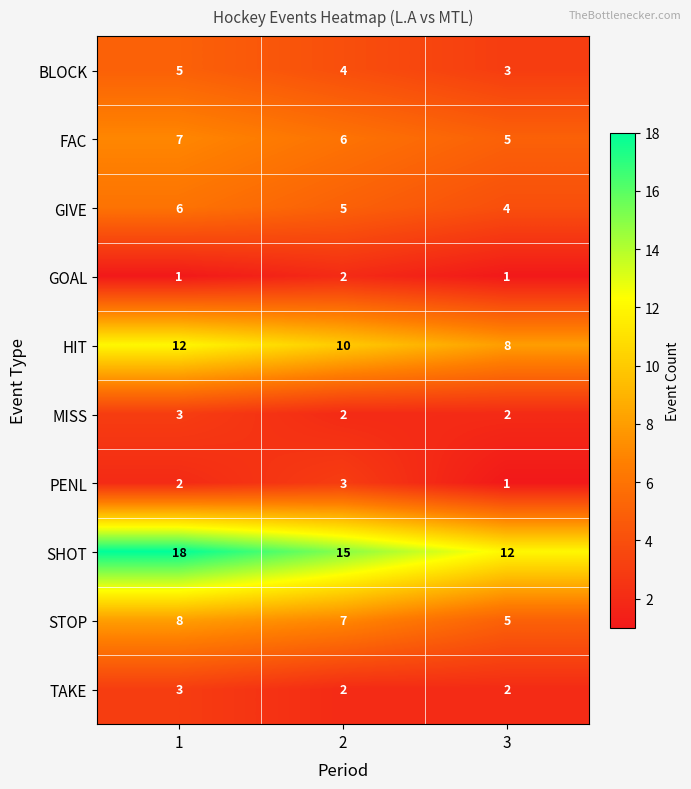

At how many categories does at least one series exceed 10?

3